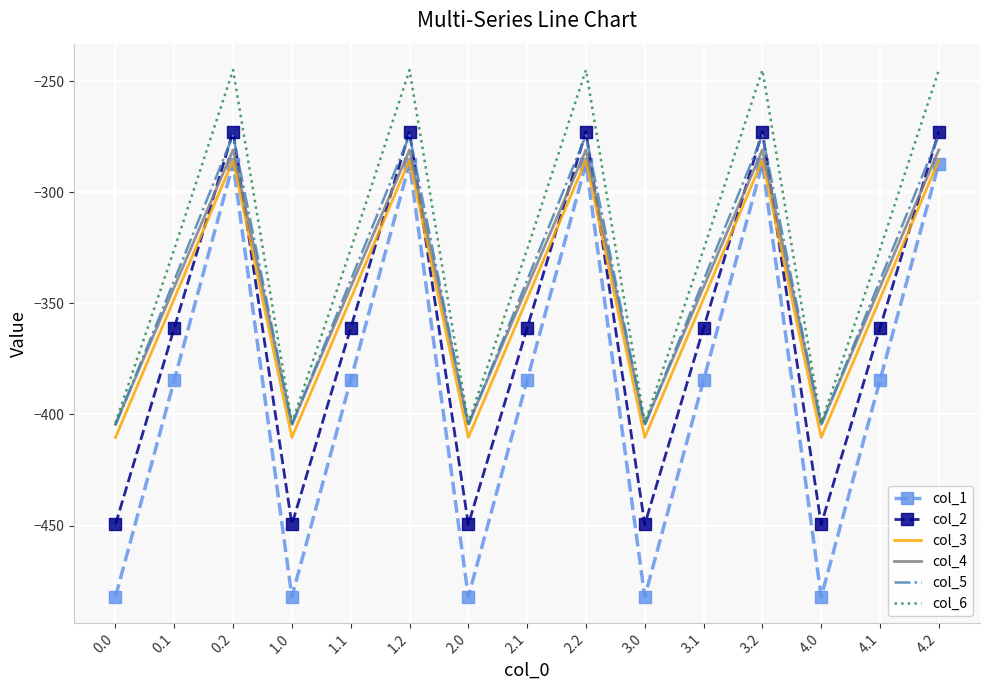

What are all the series names shown in the legend?

col_1, col_2, col_3, col_4, col_5, col_6